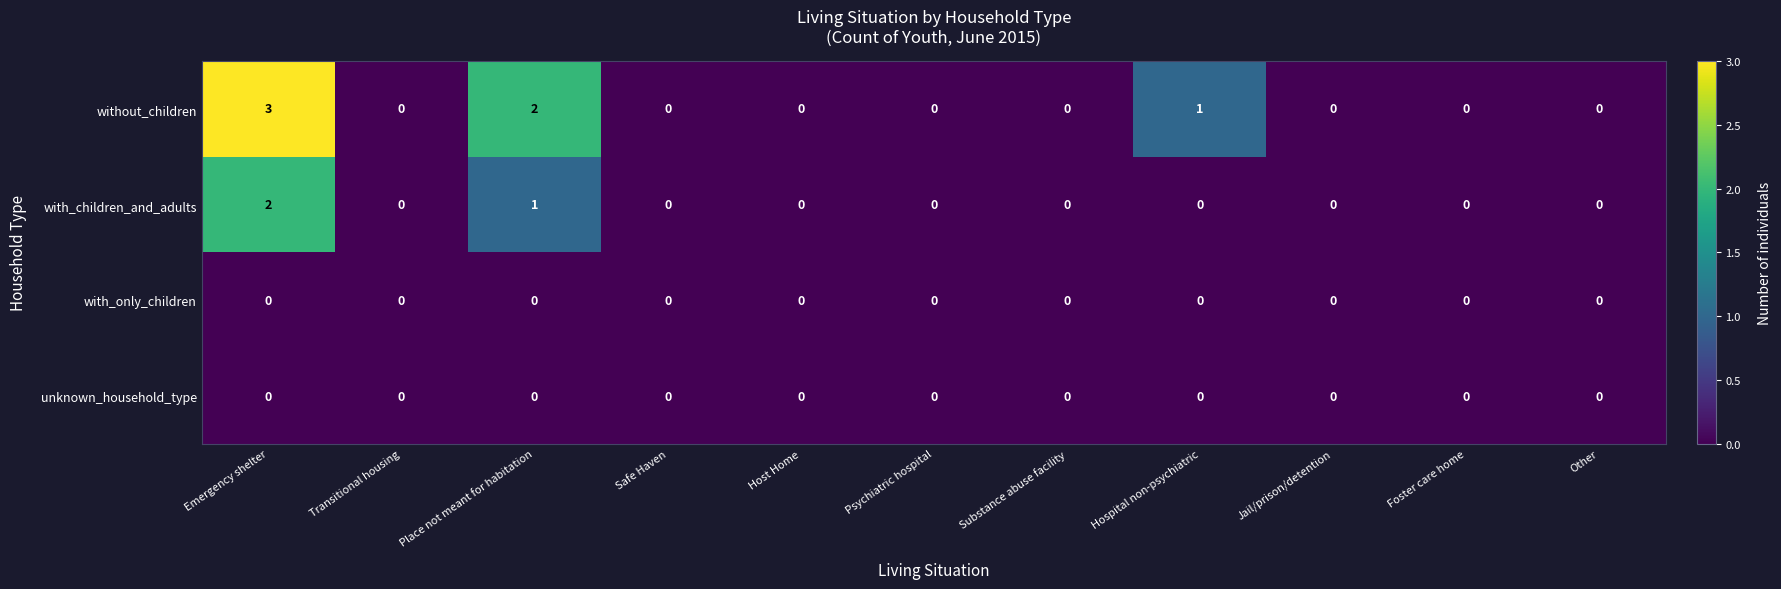

True or false: with_children_and_adults has a value of 1 at Host Home.

False